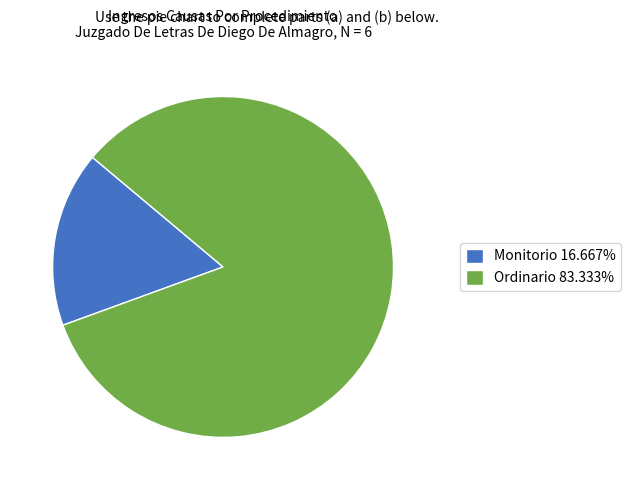

What is the ratio of the value at Ordinario 83.333% to the value at Monitorio 16.667%?

5.0